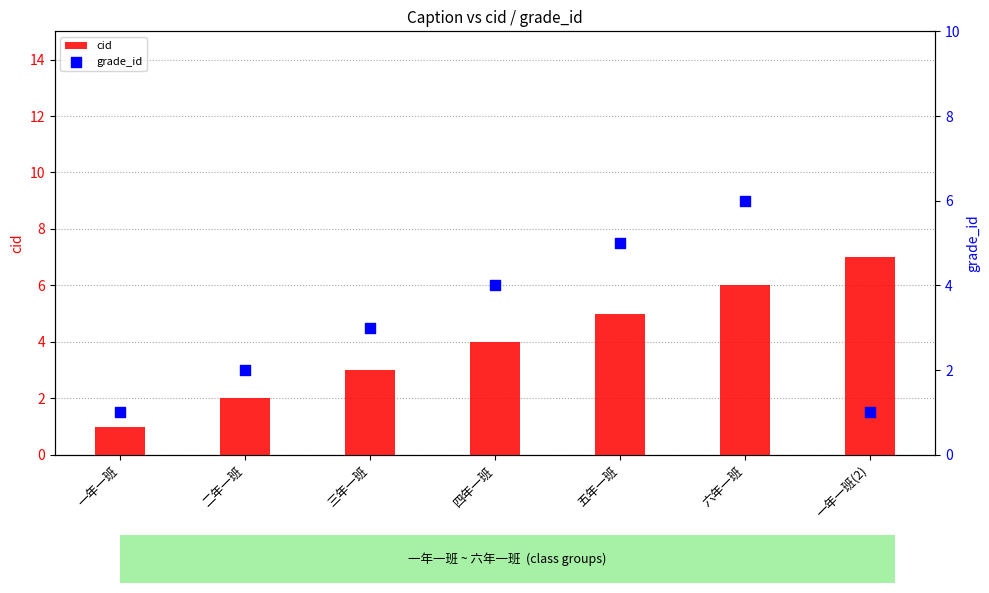

What are all the series names shown in the legend?

cid, grade_id